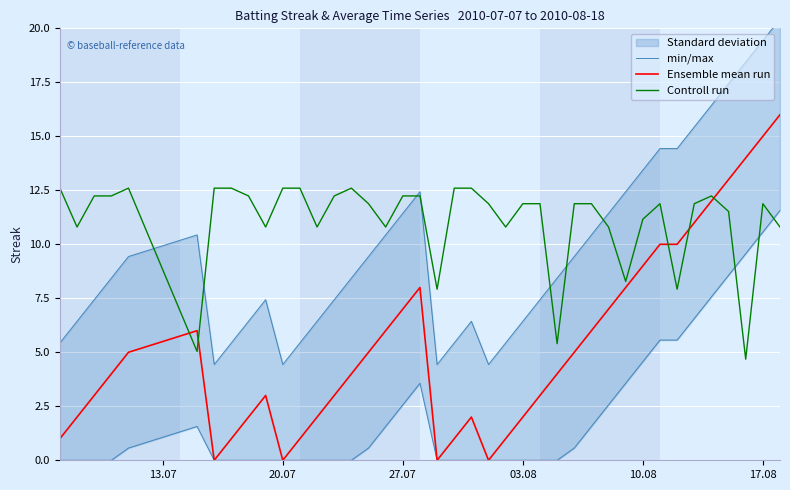

What is the value of the Ensemble mean run point at the 31st from the left?

8.0